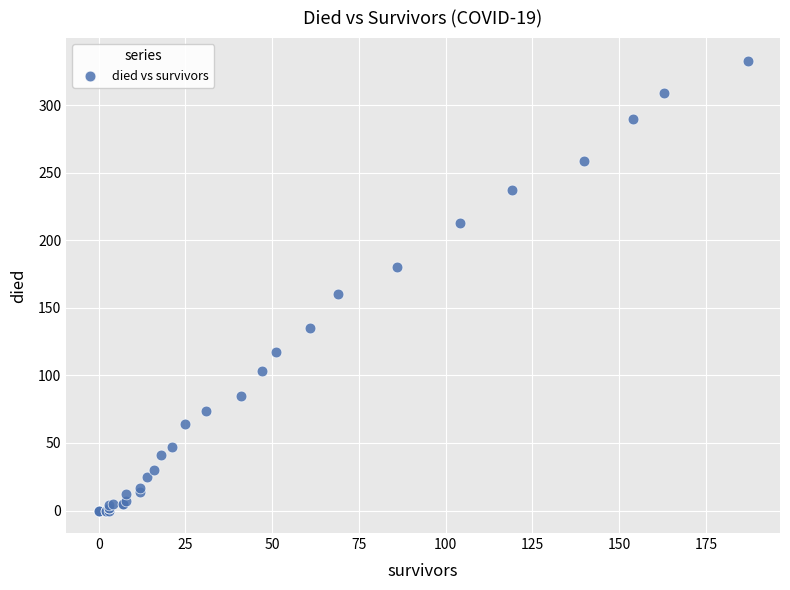

What Y value in the scatter plot is closest to 166?

160